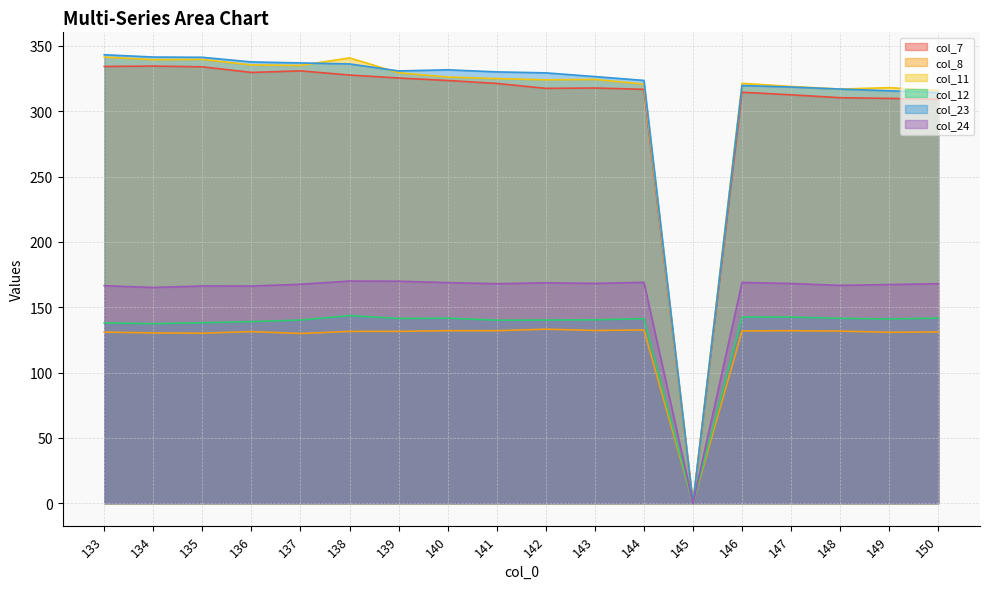

How many data points in col_11 are less than 324?

8